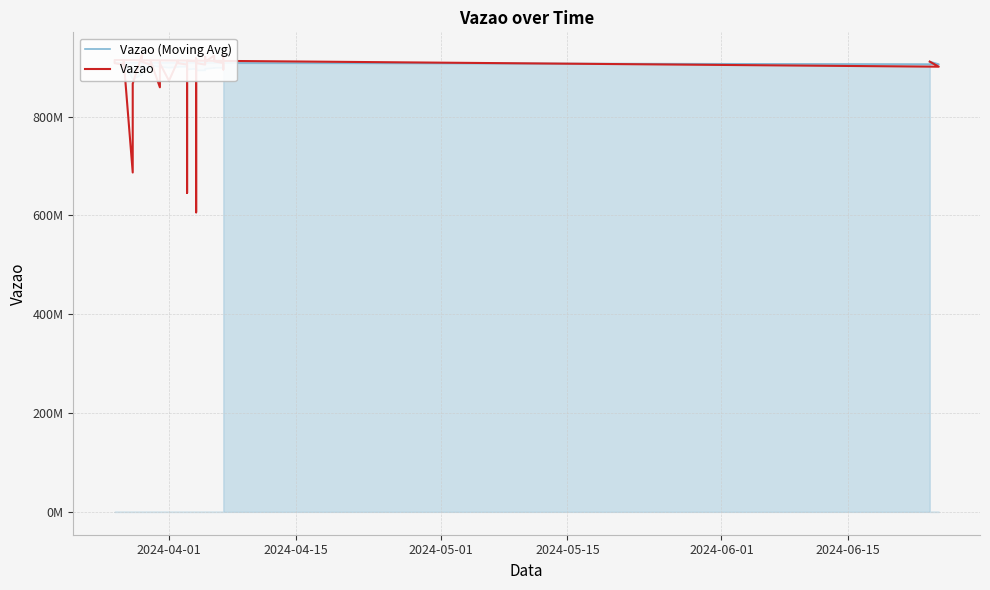

In Vazao (Moving Avg), how many points are higher than both neighbors (excluding endpoints)?

7